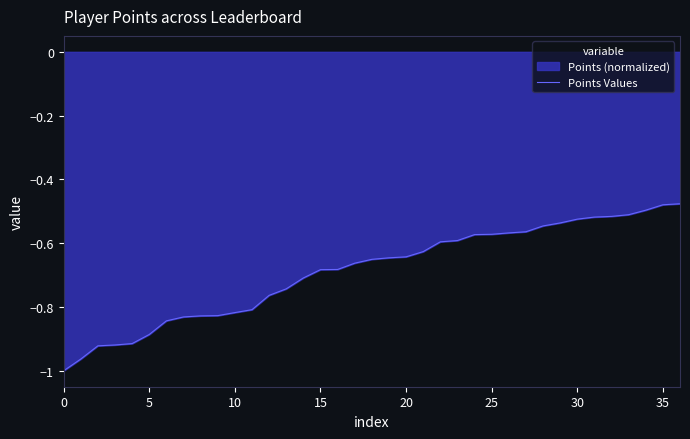

The chart shows a value of -0.5 at 33. True or false?

True